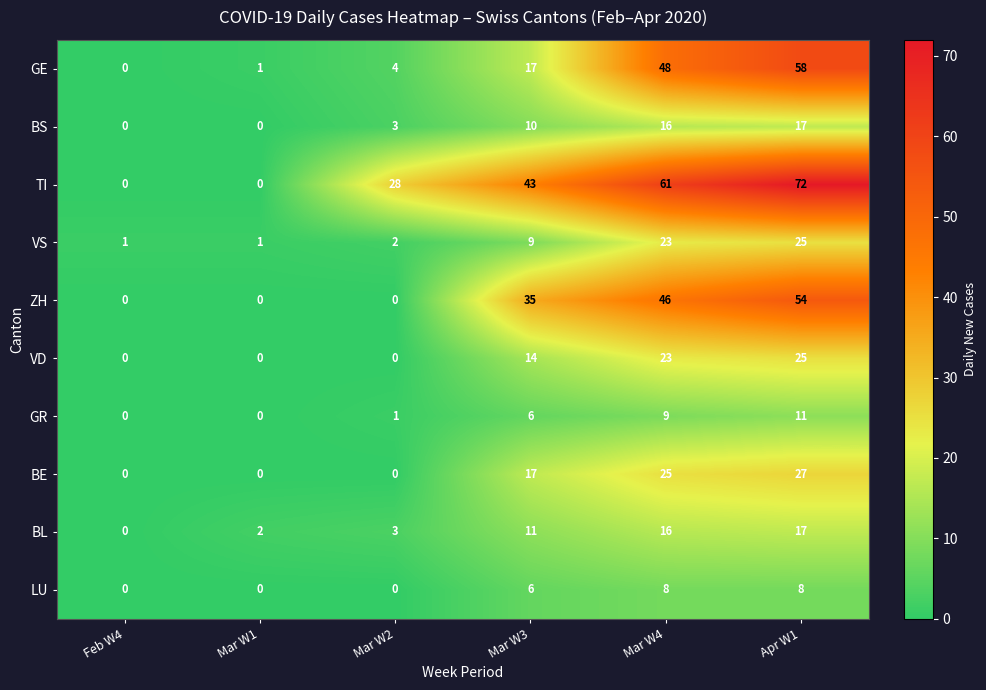

The LU series shows 0 at Mar W2. True or false?

True